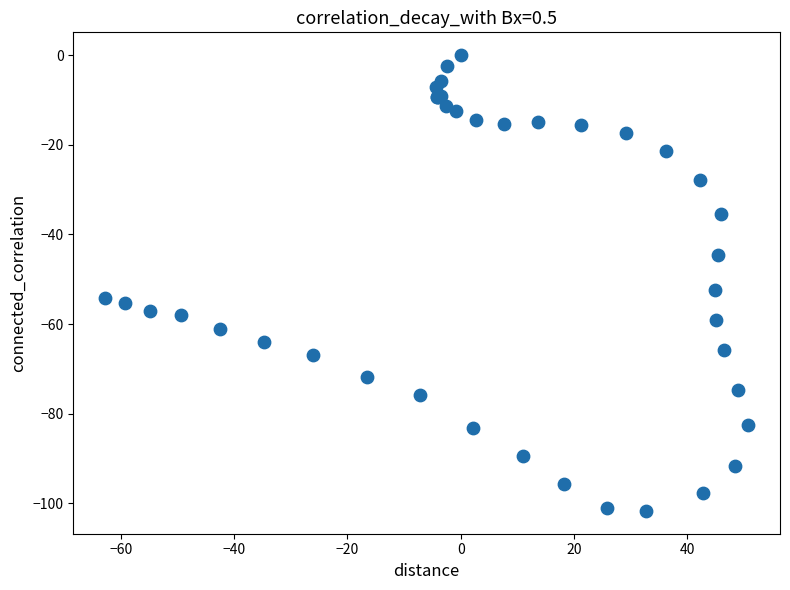

What Y value in the scatter plot is closest to -50?

-52.5